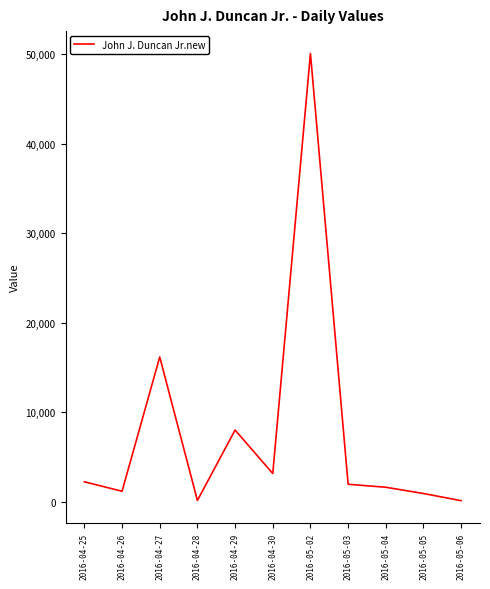

Is it true that the value at 2016-05-02 is 50073?

True